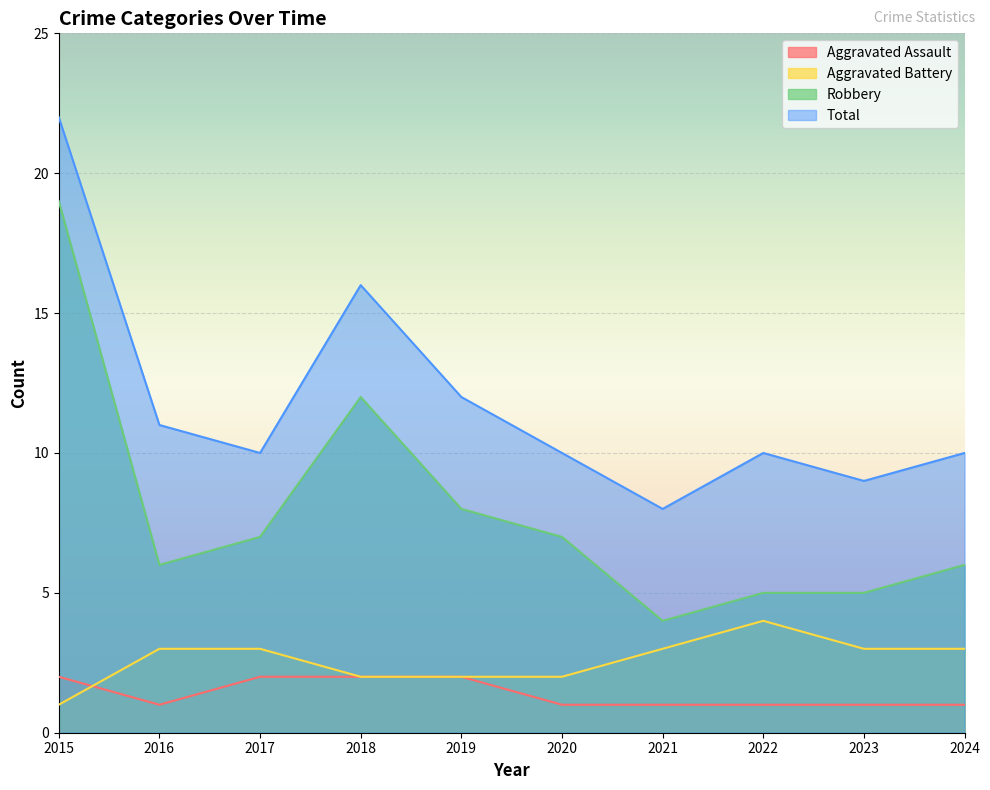

Which series has the largest range (max minus min)?

Robbery